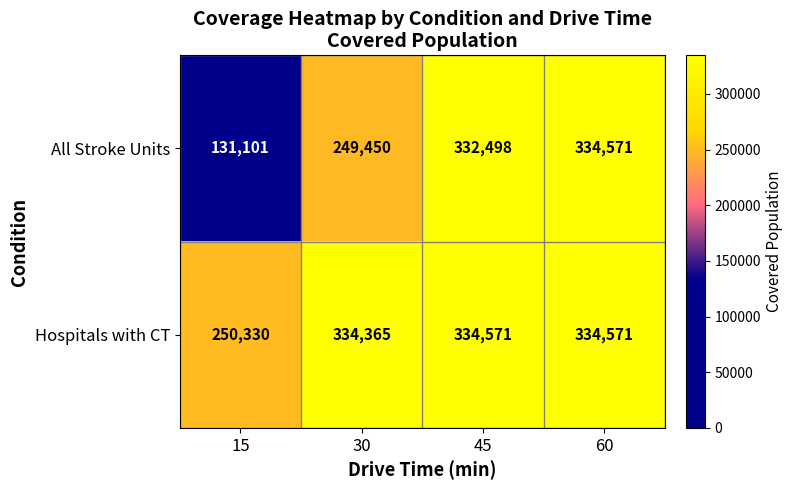

Is it true that All Stroke Units equals 342823 at 30?

False